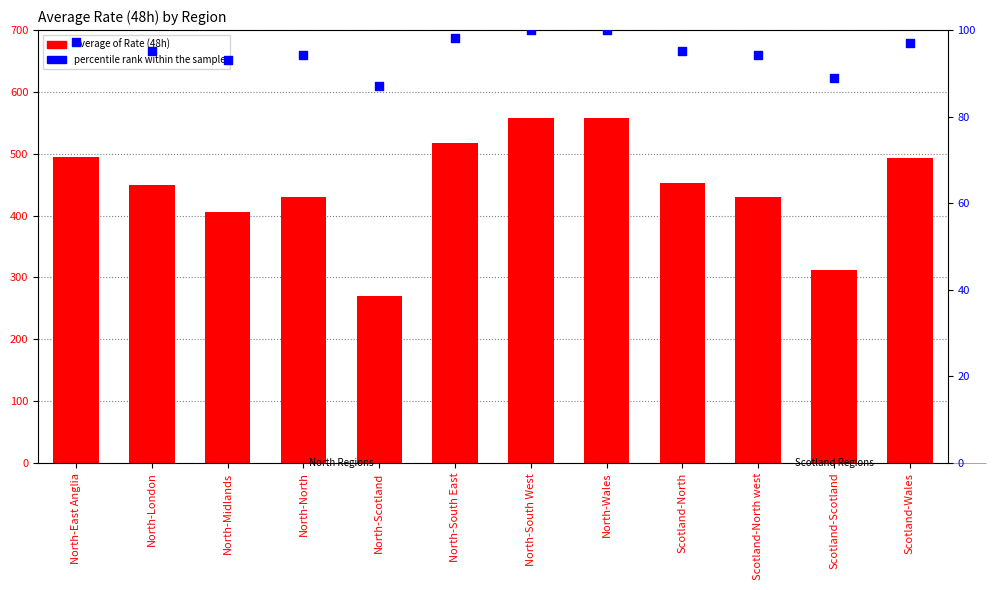

Which series has the largest Y range (max minus min)?

Average of Rate (48h)